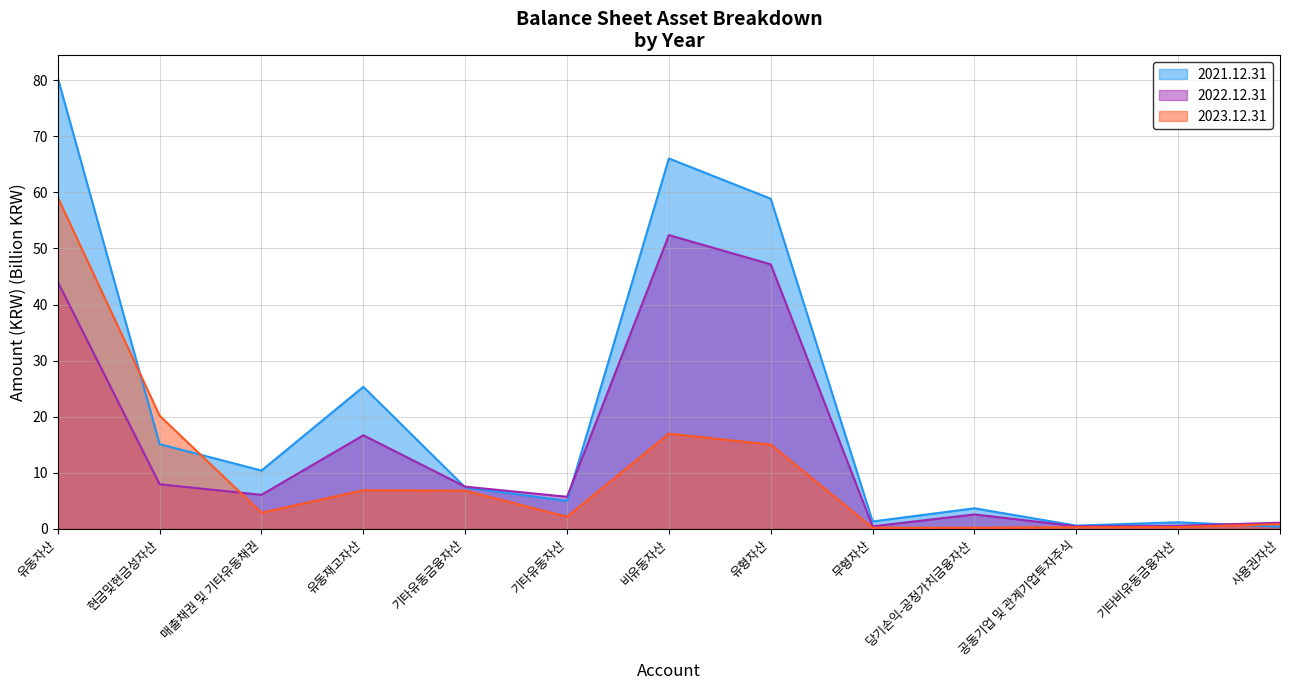

The 2021.12.31 series shows 0.3 at 사용권자산. True or false?

False